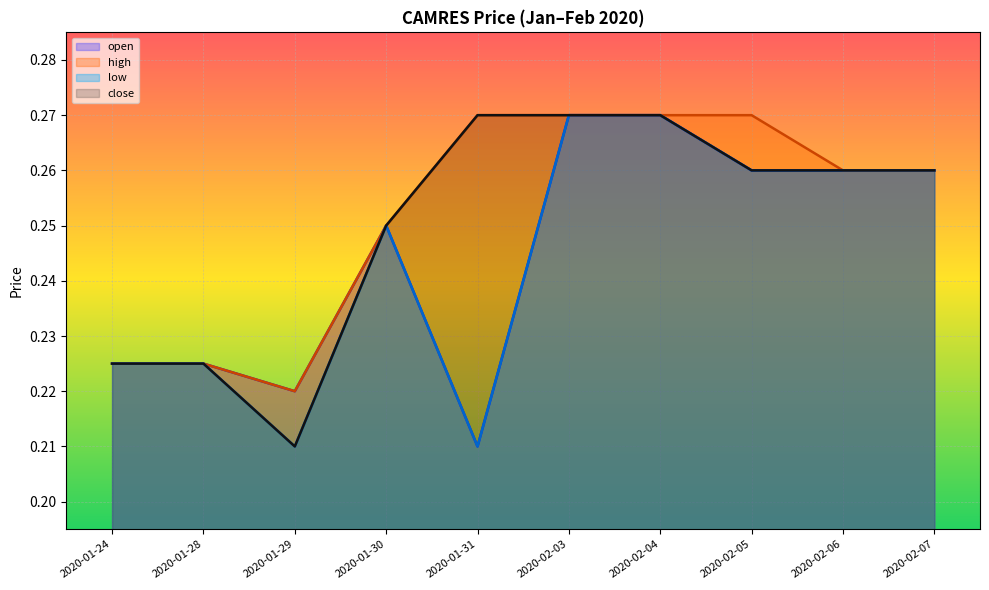

What is the maximum value shown in the chart?

0.3